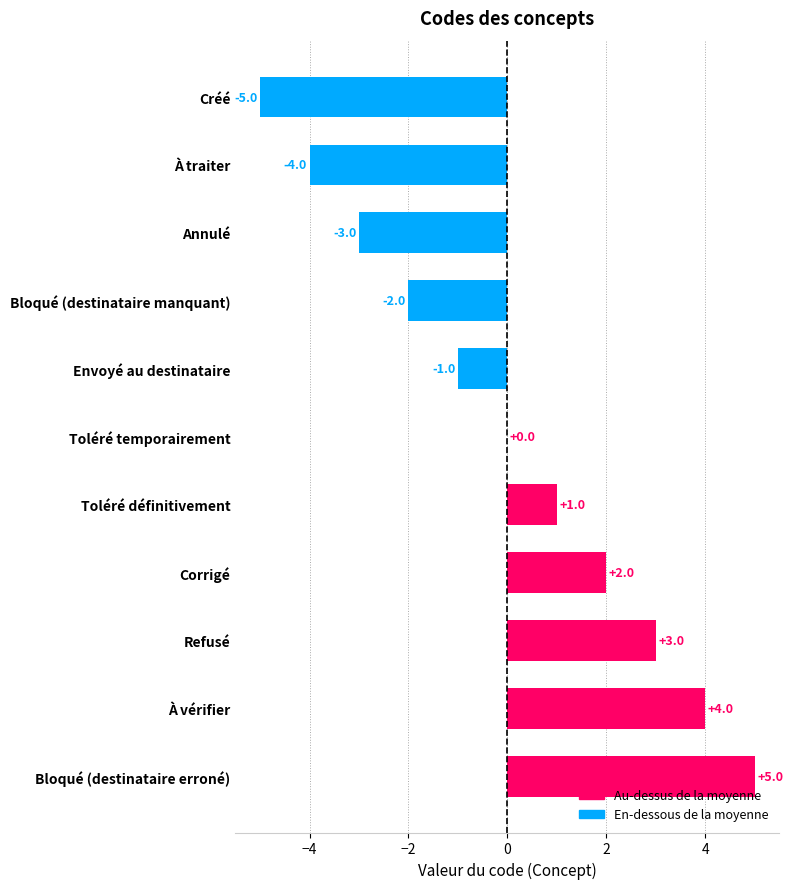

Which has a higher value, Toléré définitivement or Créé?

Toléré définitivement